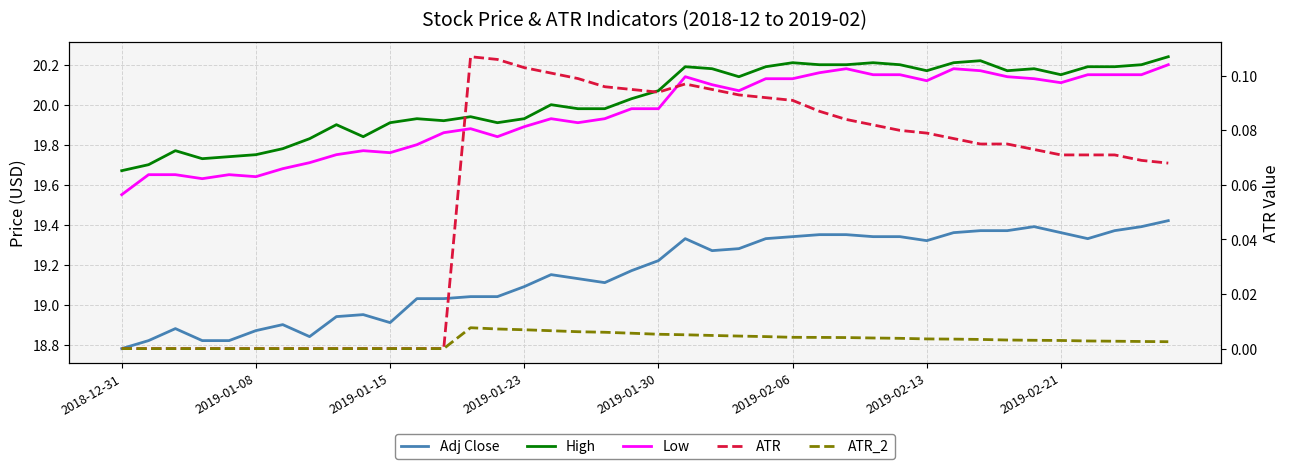

In High, how many points are lower than both neighbors (excluding endpoints)?

8